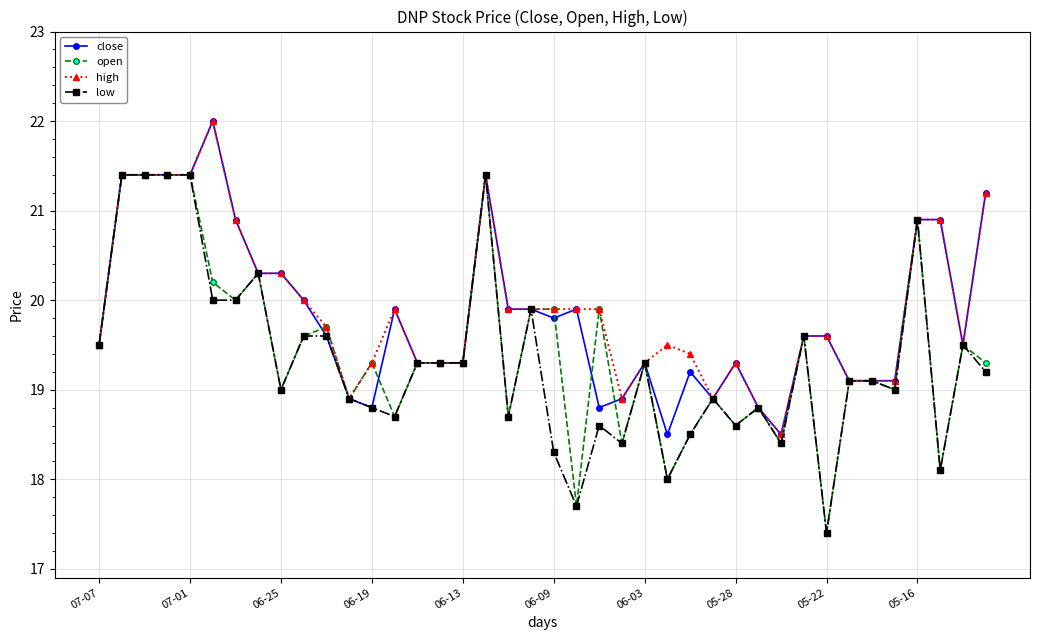

What is the highest value of the low series?

21.4